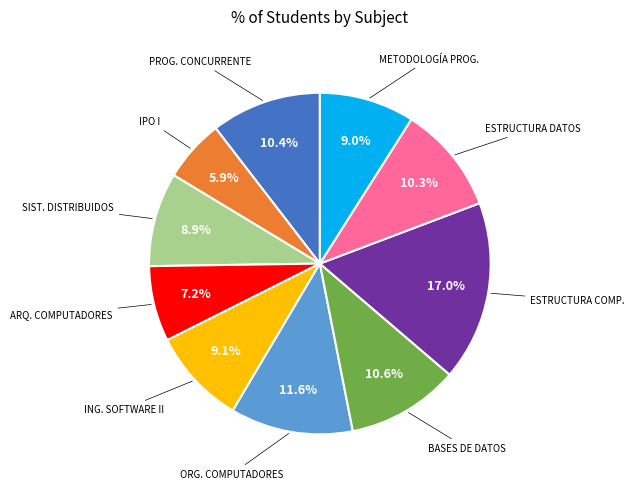

To the nearest percent, what is the difference between the largest and smallest slice percentages?

11%